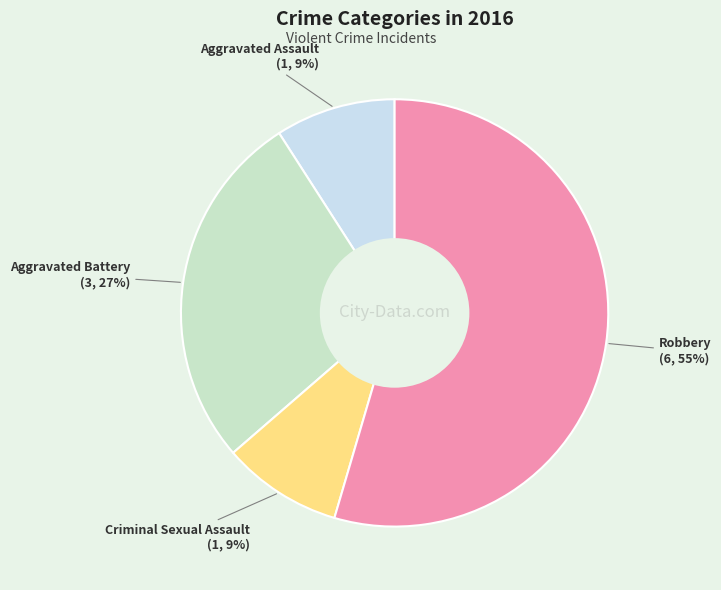

To the nearest percent, what is the average slice percentage?

25%